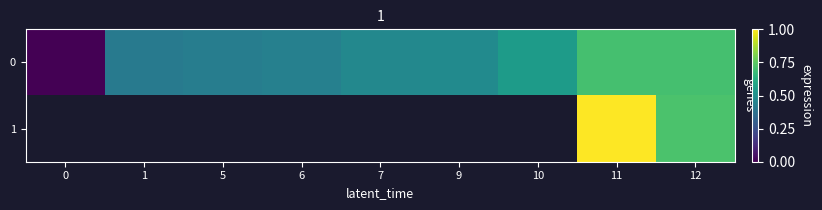

The value of row_0 at 1 is 0.4. True or false?

True